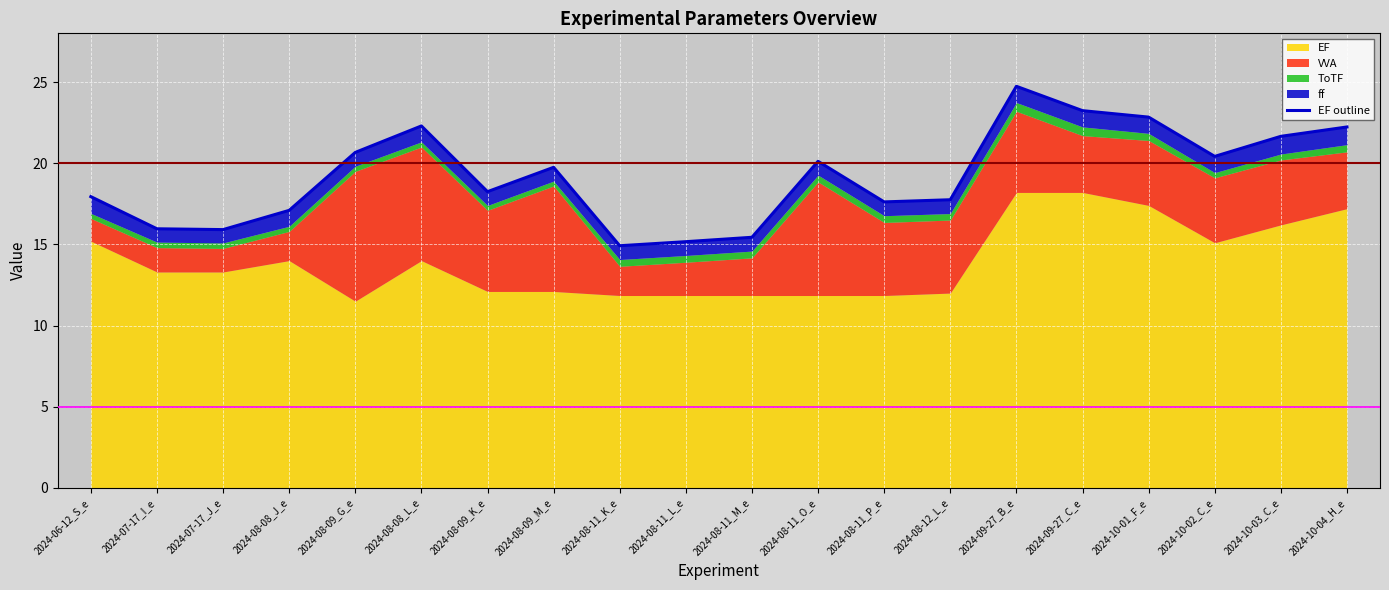

Read the value at 2024-08-12_L_e.

17.7